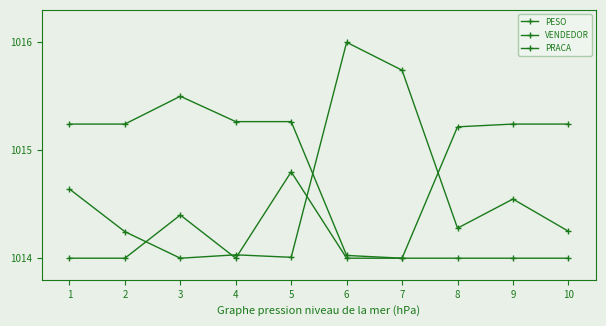

True or false: PESO has more than 2 interior local peaks.

True